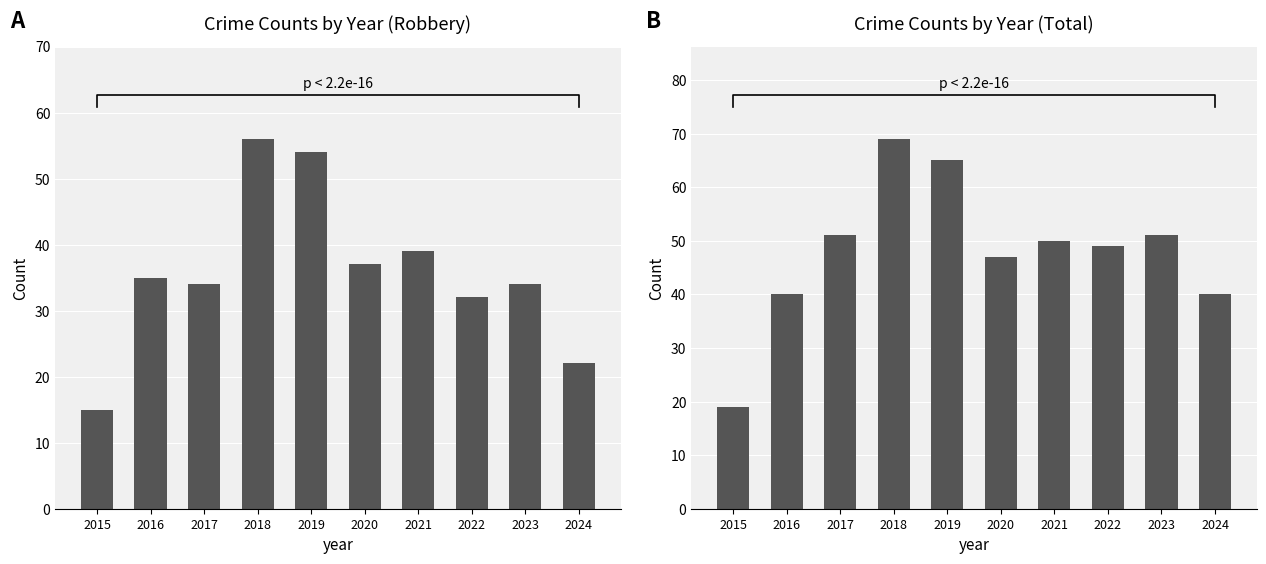

Reading right to left, extract all data points from this chart.

Robbery: 2024=22	2023=34	2022=32	2021=39	2020=37	2019=54	2018=56	2017=34	2016=35	2015=15
Total: 2024=40	2023=51	2022=49	2021=50	2020=47	2019=65	2018=69	2017=51	2016=40	2015=19